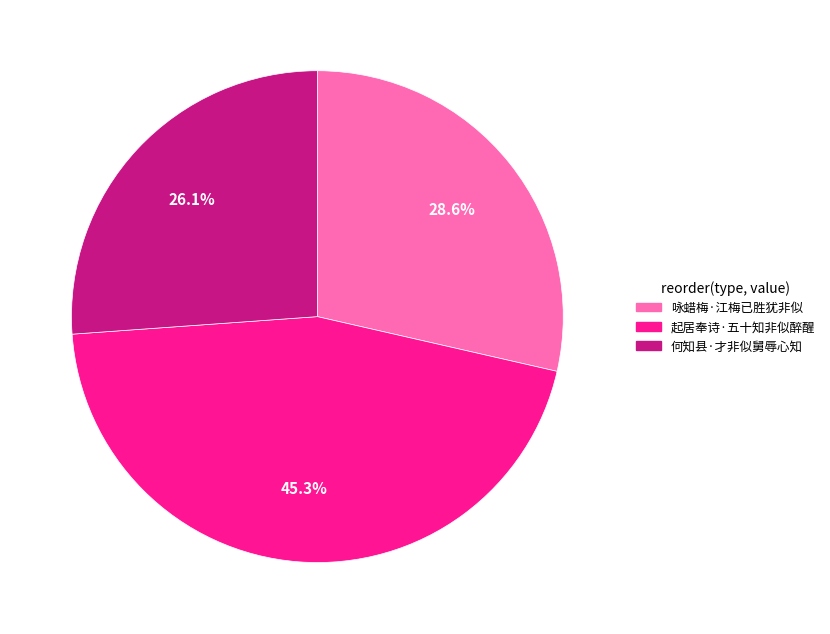

To the nearest percent, what is the difference between the 何知县·才非似舅辱心知 and 咏蜡梅·江梅已胜犹非似 slice percentages?

2%